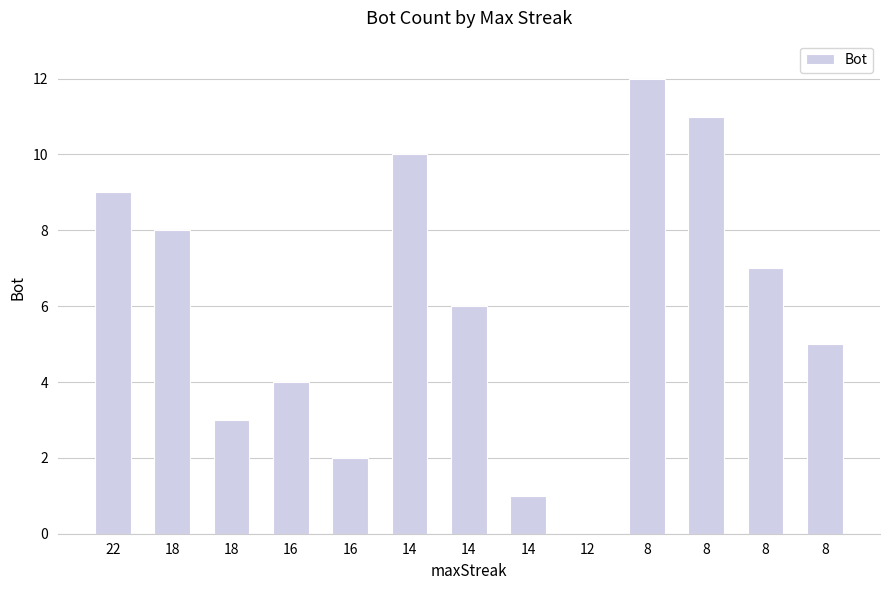

Between 8 and 18, which is larger?

8